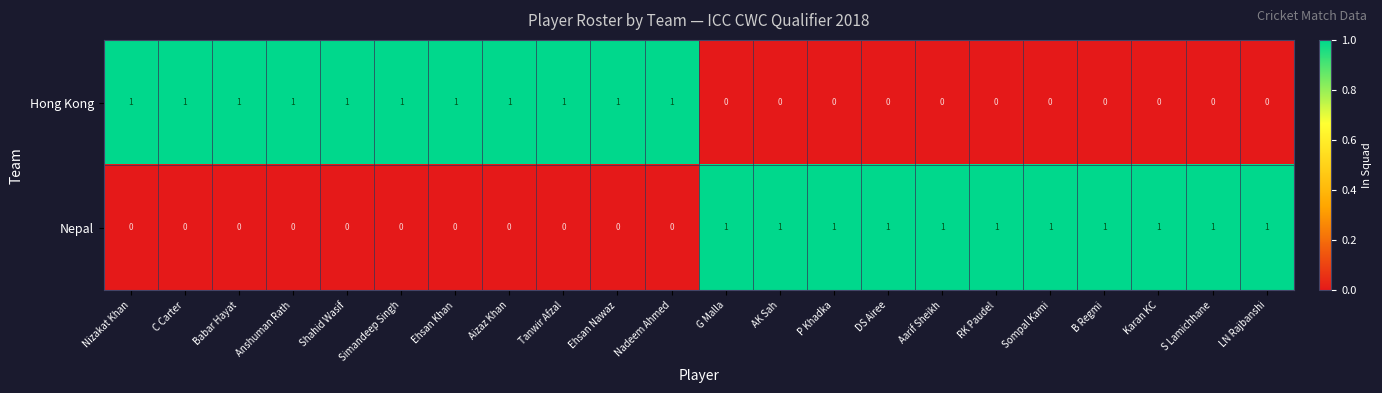

Count the Hong Kong values in the range 0 to 1.

22